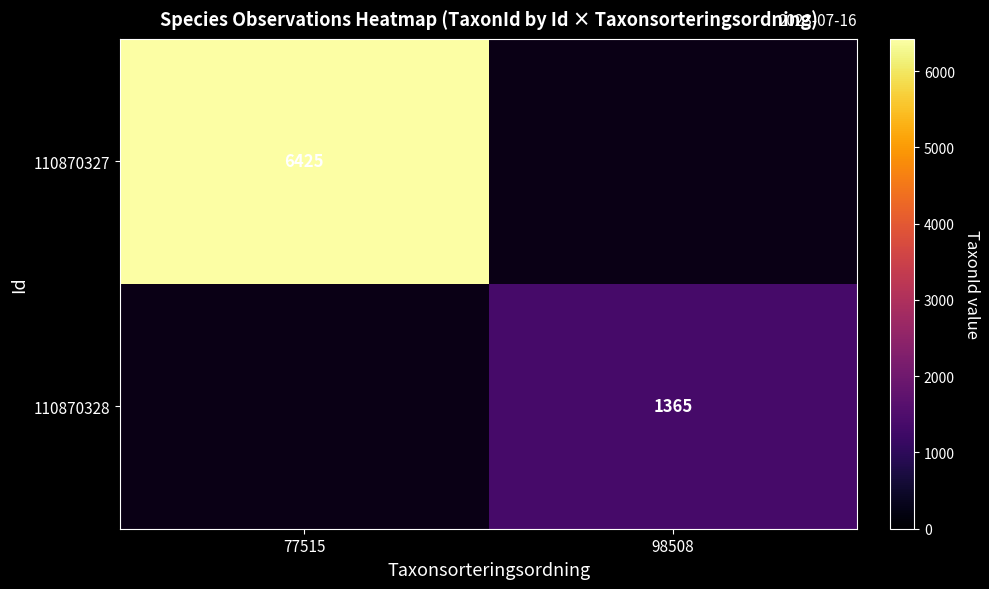

At how many categories does at least one series exceed 2739?

1